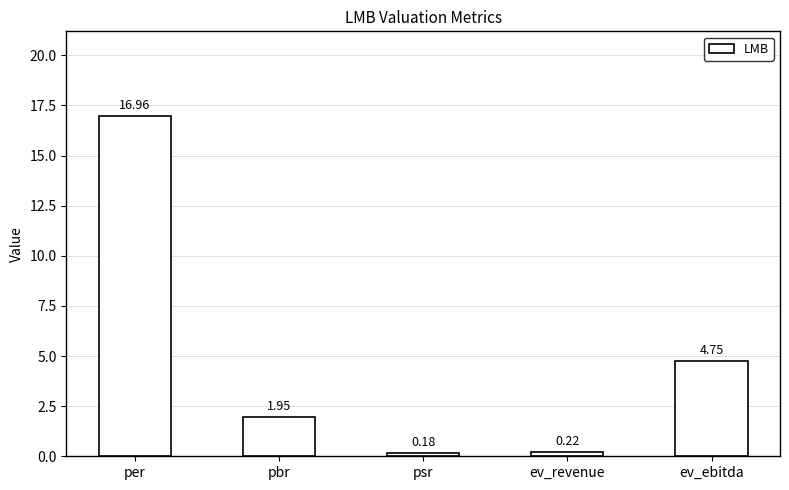

What is the ratio of the value at pbr to the value at ev_ebitda?

0.4